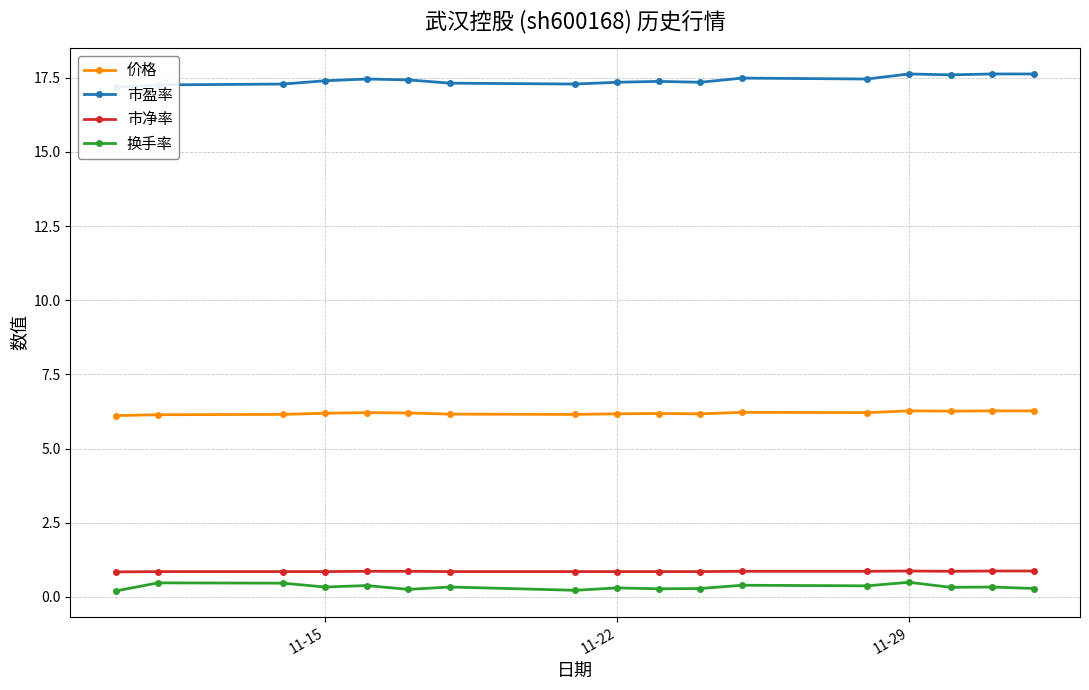

Which series has the largest range (max minus min)?

市盈率